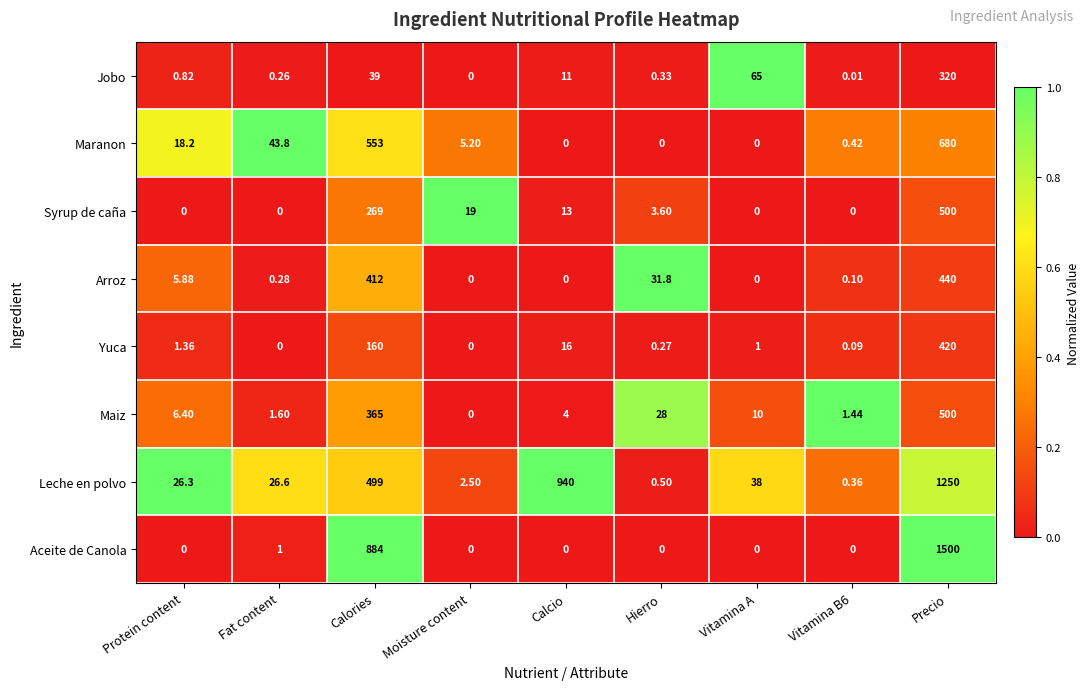

At Calories, list the series in order from smallest to largest.

Jobo, Yuca, Syrup de caña, Maiz, Arroz, Leche en polvo, Maranon, Aceite de Canola